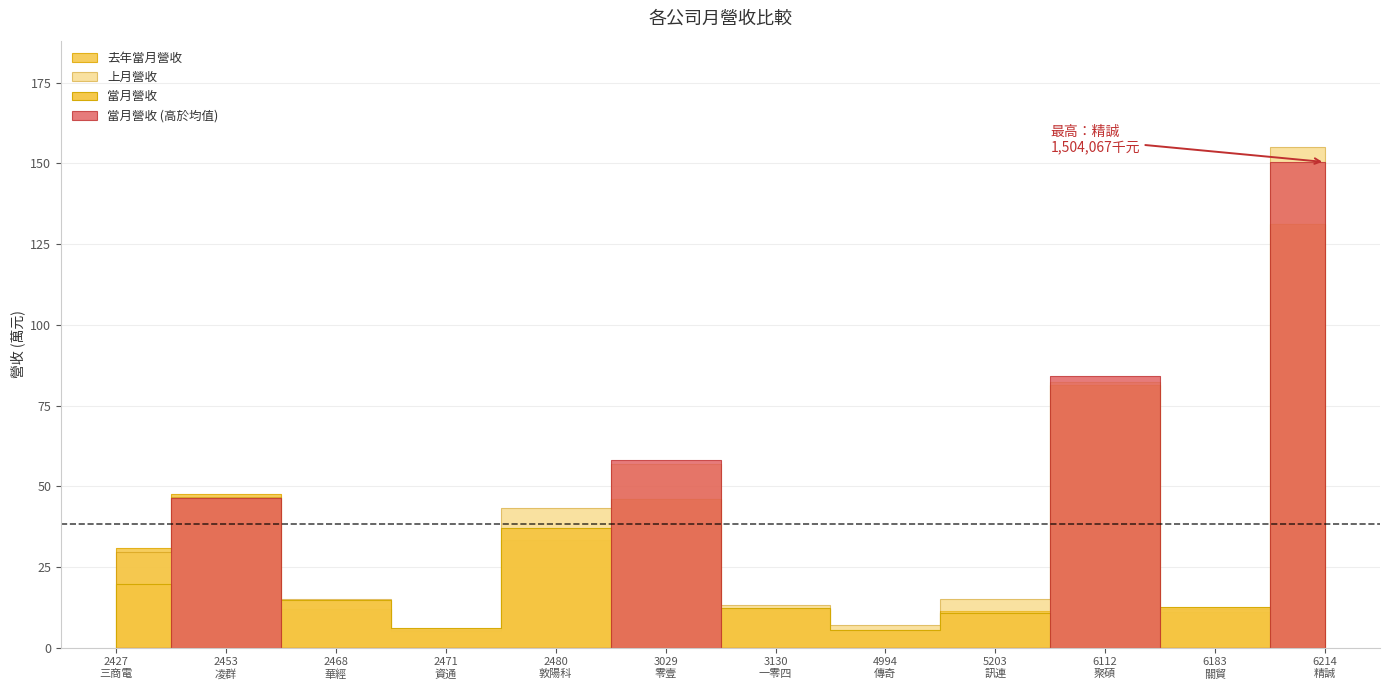

What is the difference between the second highest and minimum values in the 上月營收 series?

767375